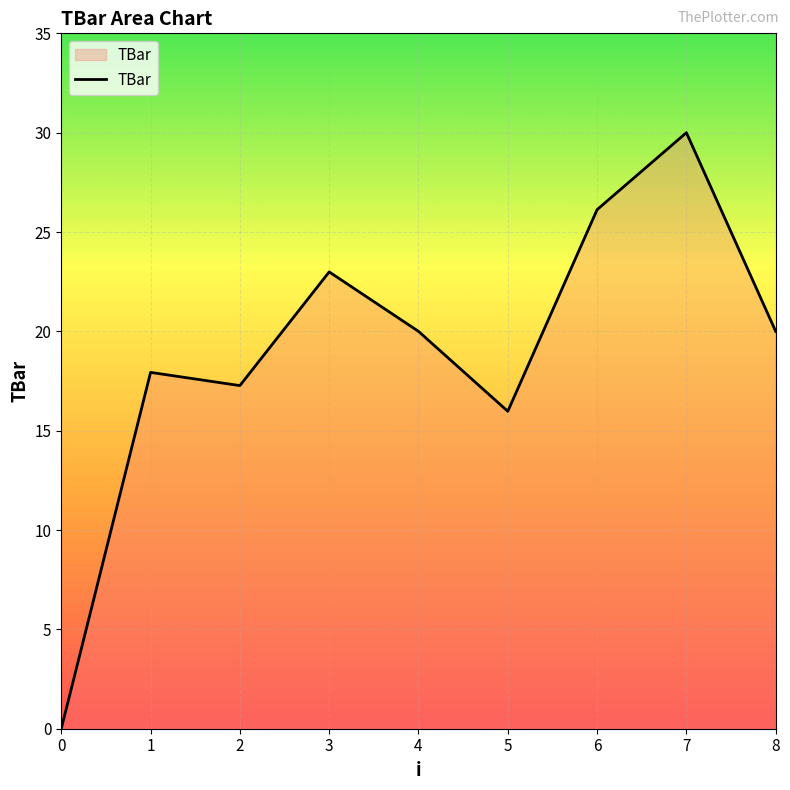

Where is the data nearest to the value 15?

5